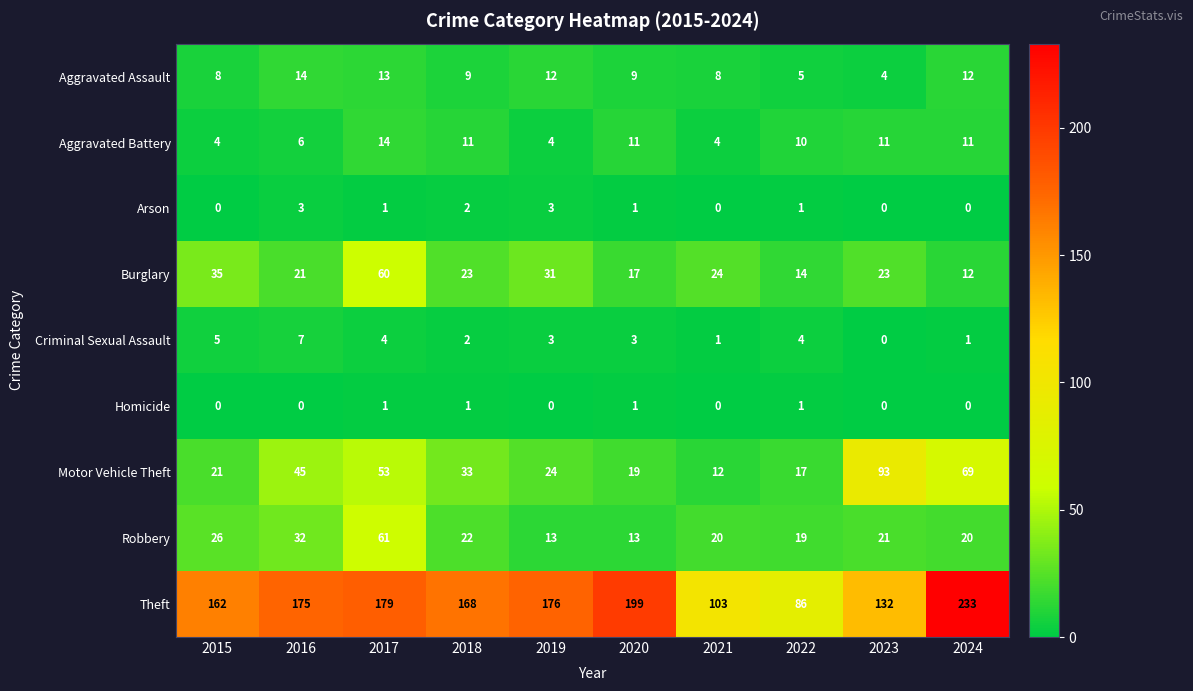

What is the difference between the maximum and minimum values in the Arson series?

3